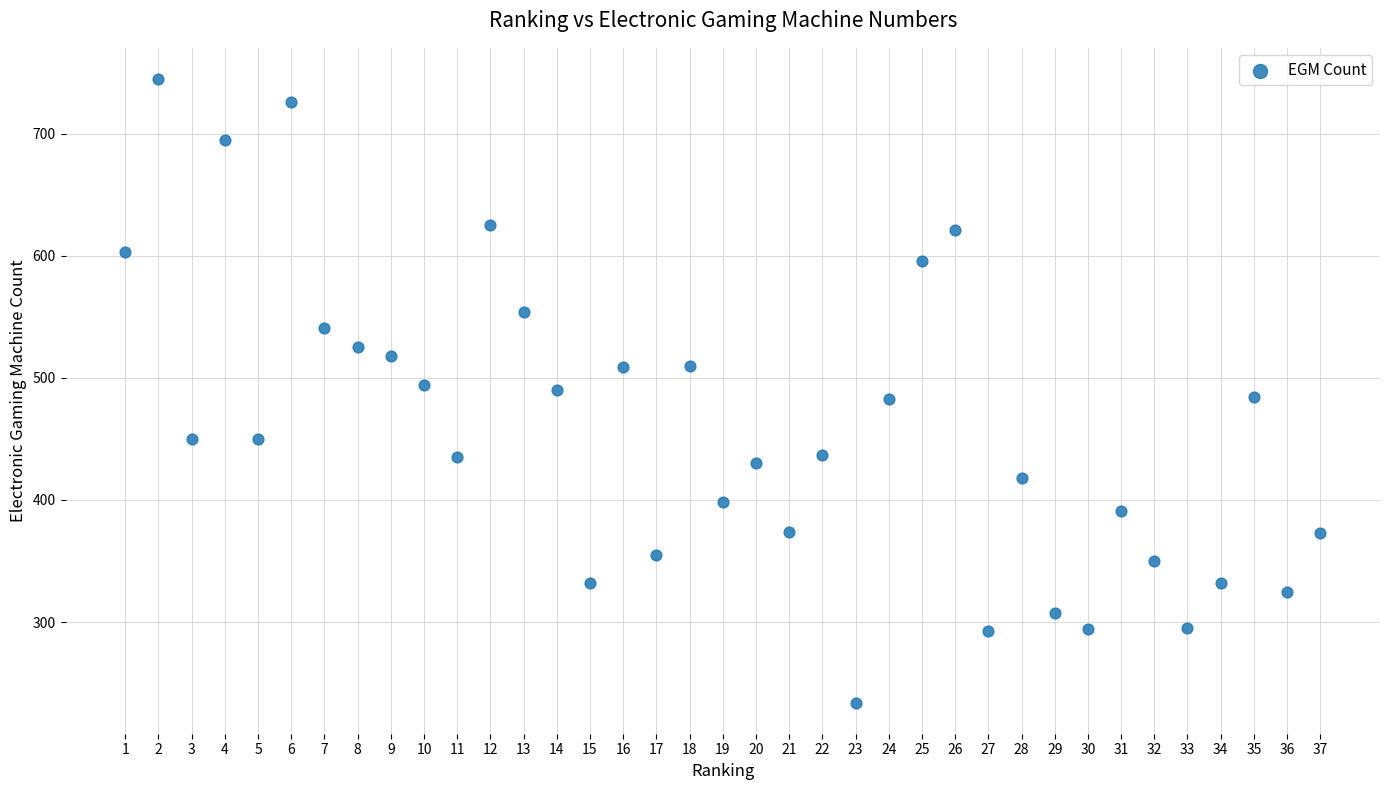

What is the range of X values (max minus min)?

36